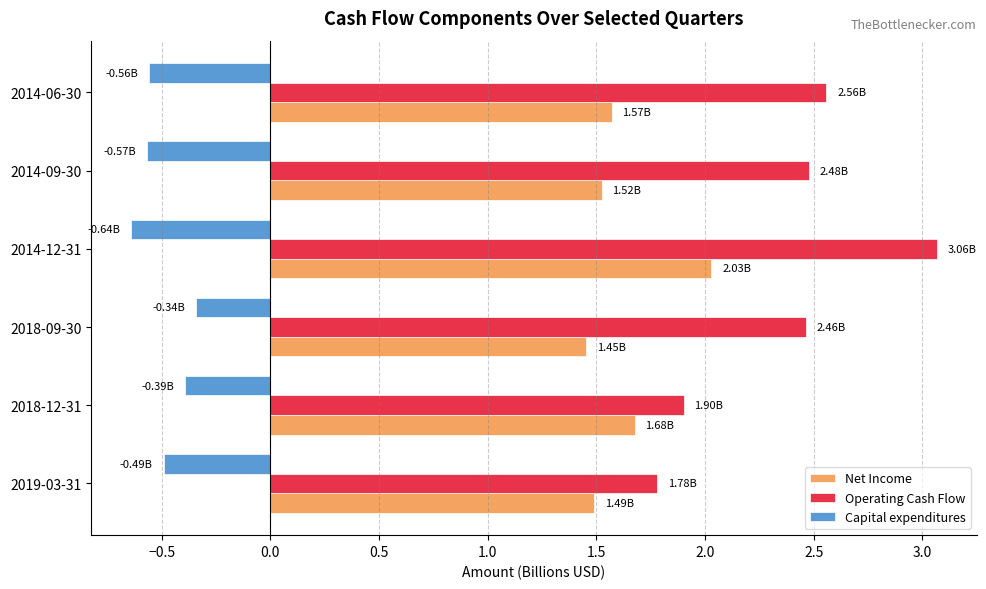

List the series in order of their overall mean, lowest first.

Capital expenditures, Net Income, Operating Cash Flow